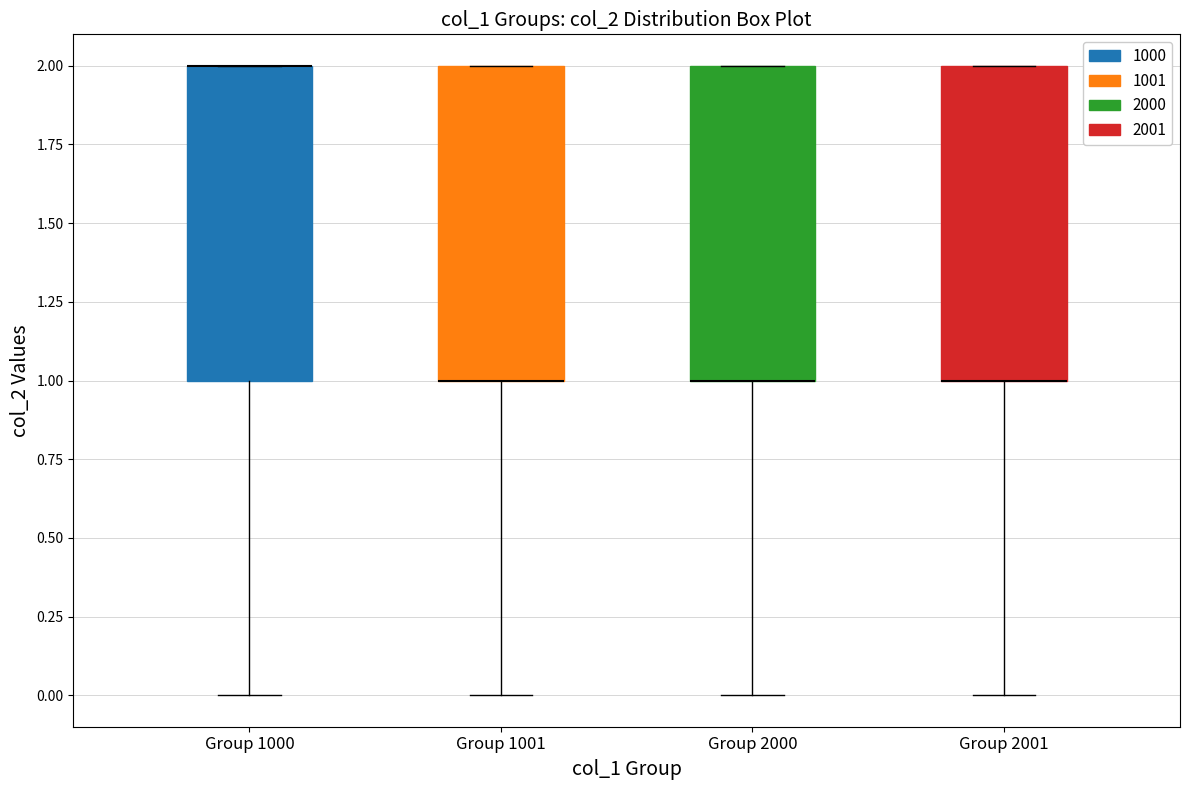

Where does the lower whisker of the box for Group 1001 end on the y-axis? The values are not printed on the chart, so give them approximately, as read against the axis.

0